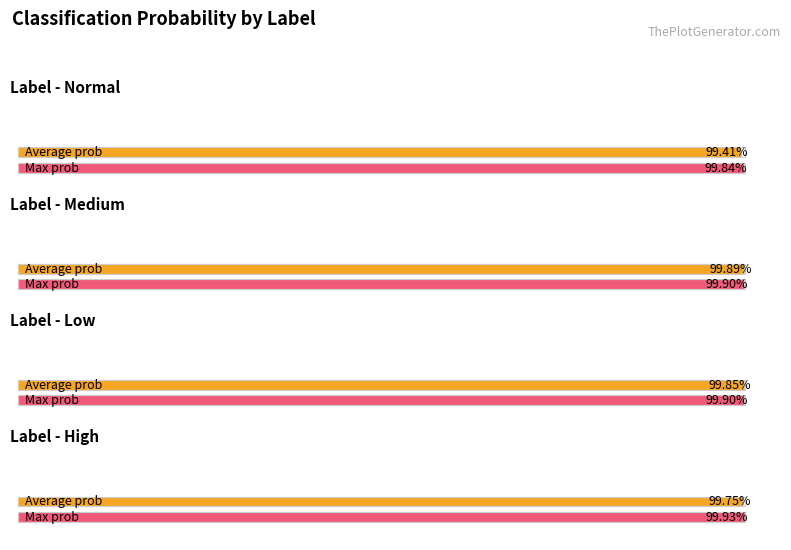

Which has a higher value, normal or high?

high